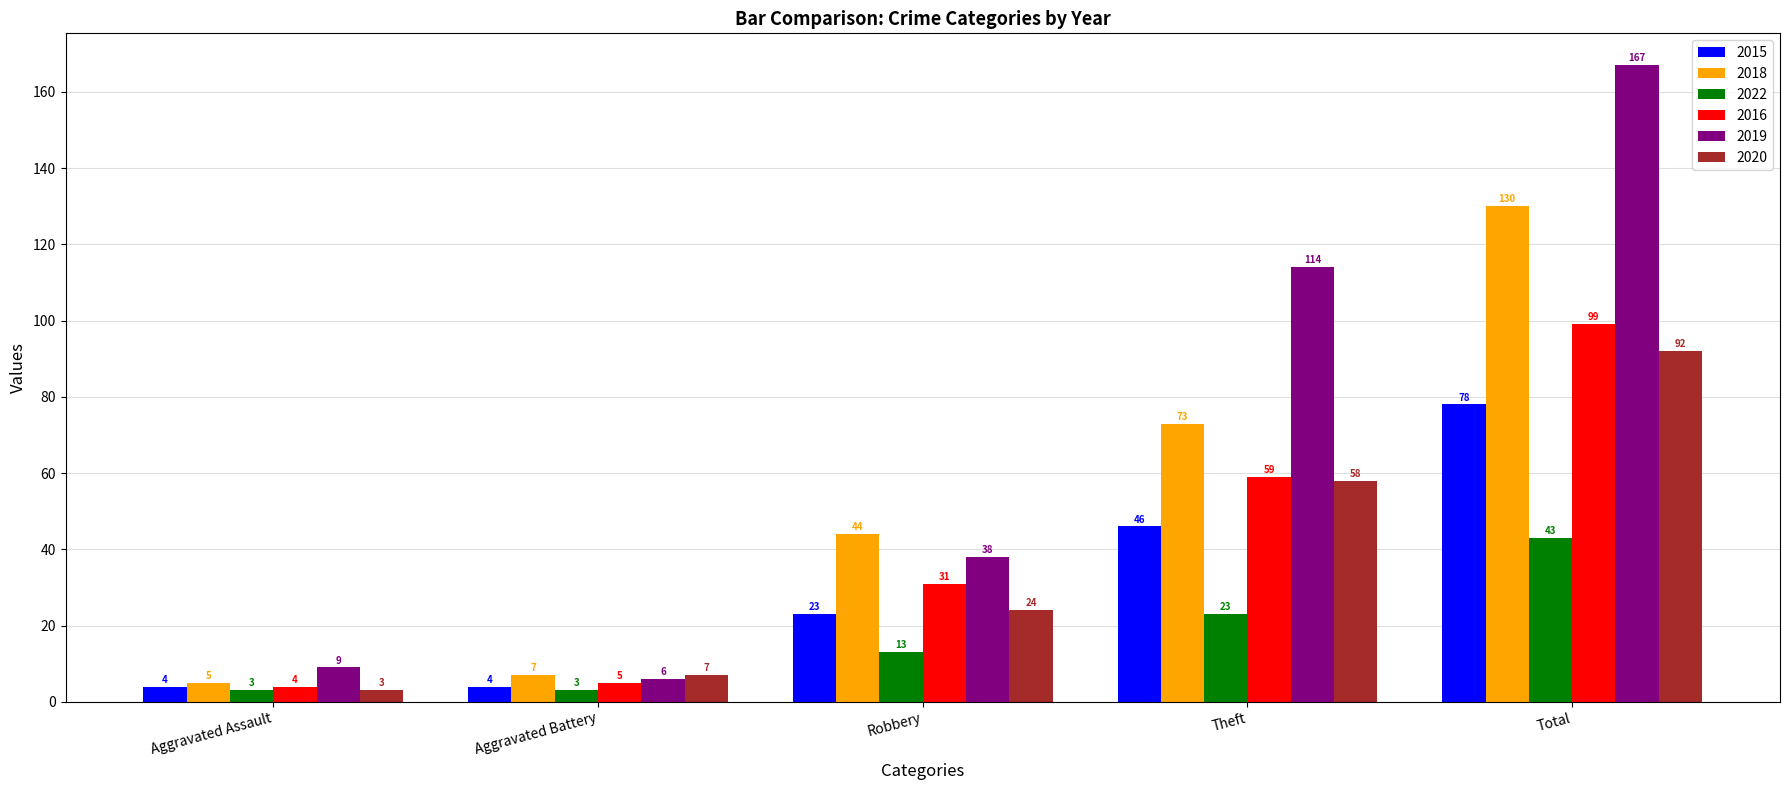

Count the number of categories in the chart.

5